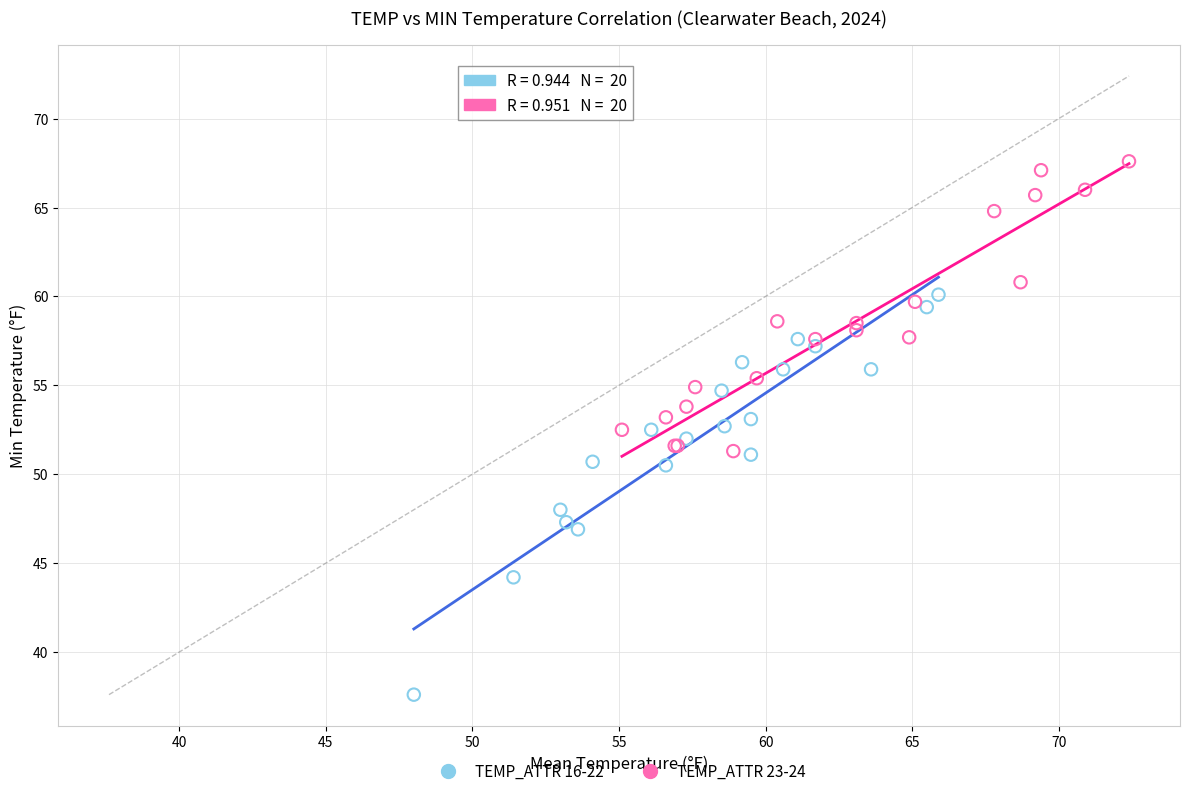

Which series has the widest spread of Y values?

TEMP_ATTR 16-22